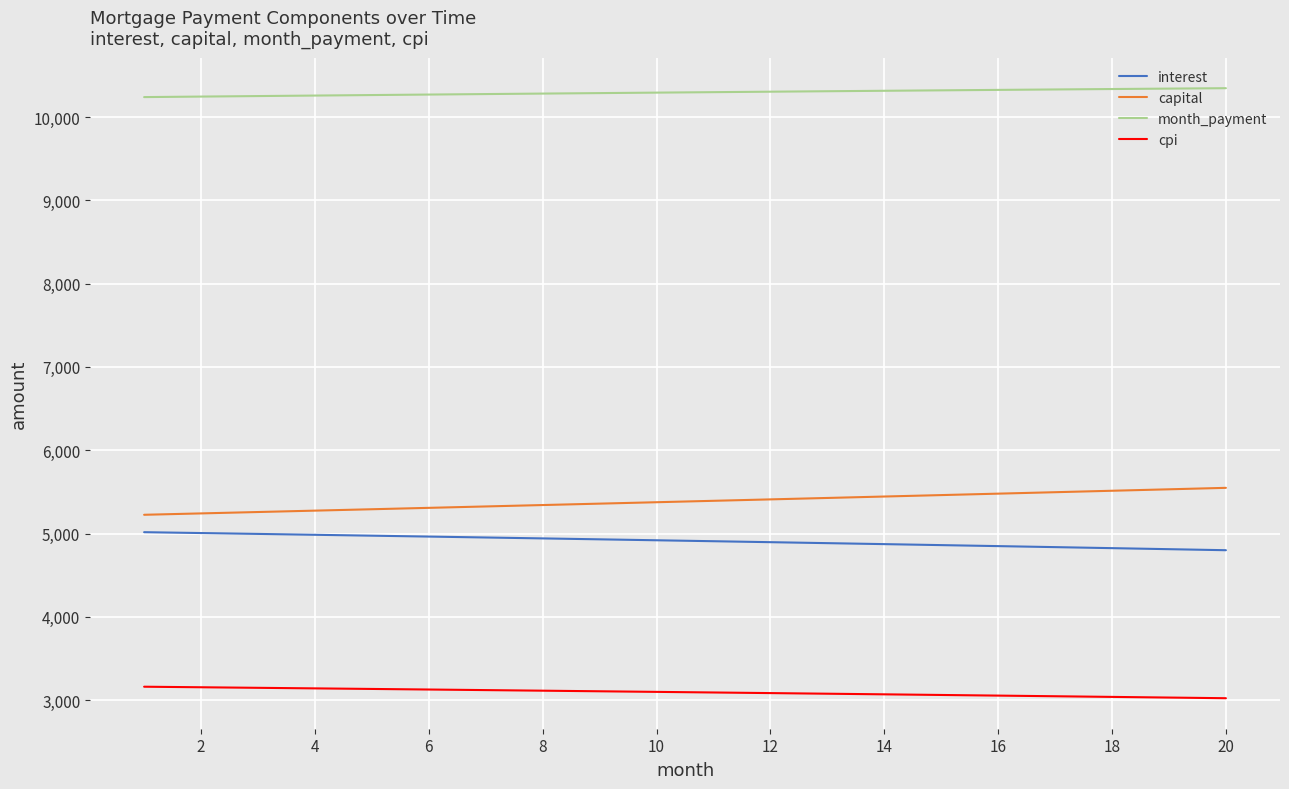

True or false: cpi and interest intersect in this chart.

False